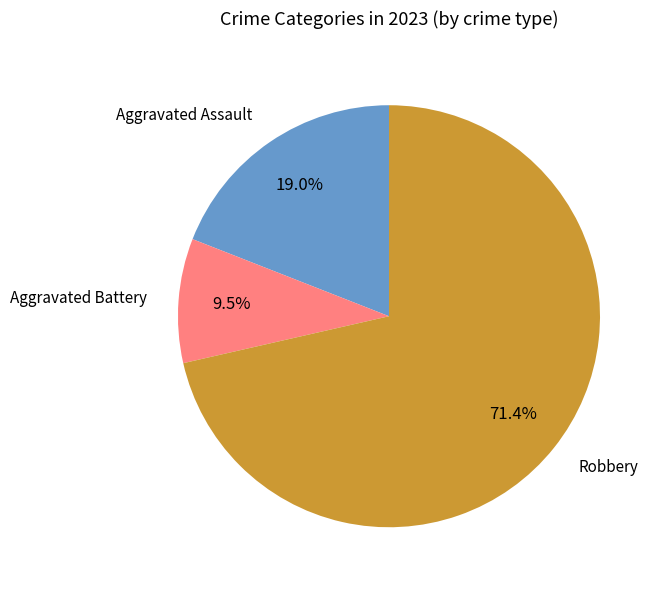

What is the ratio of the value at Aggravated Battery to the value at Aggravated Assault?

0.5